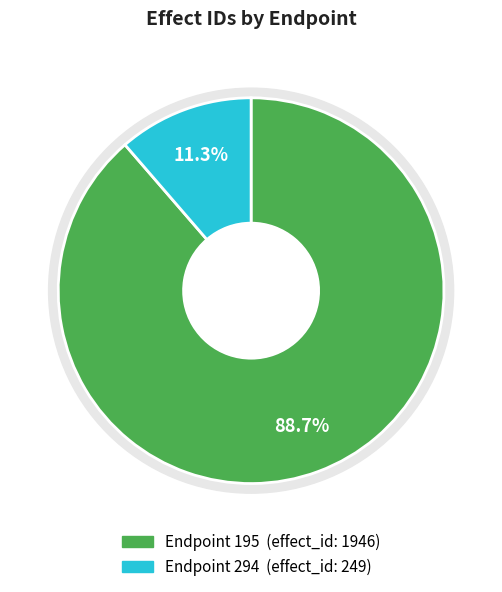

True or false: 195 accounts for 89% of the total.

True